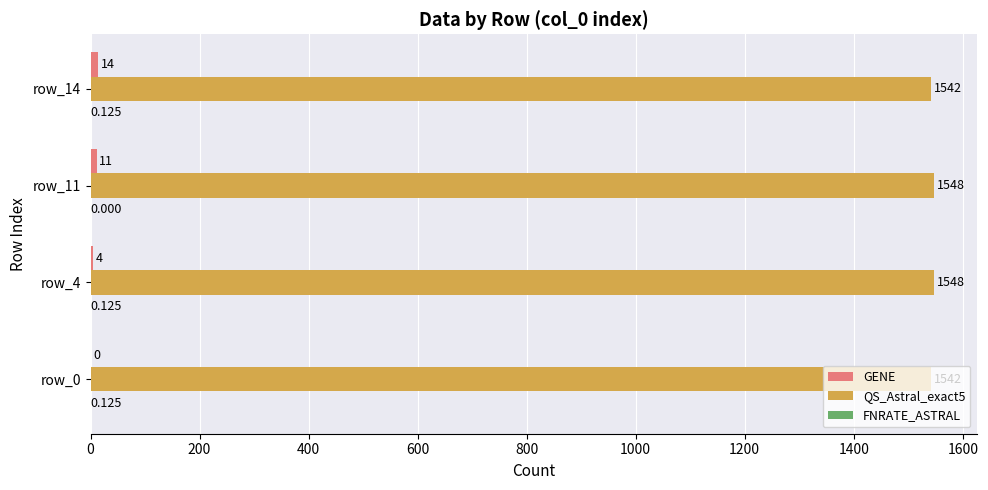

Count the number of categories in the chart.

4